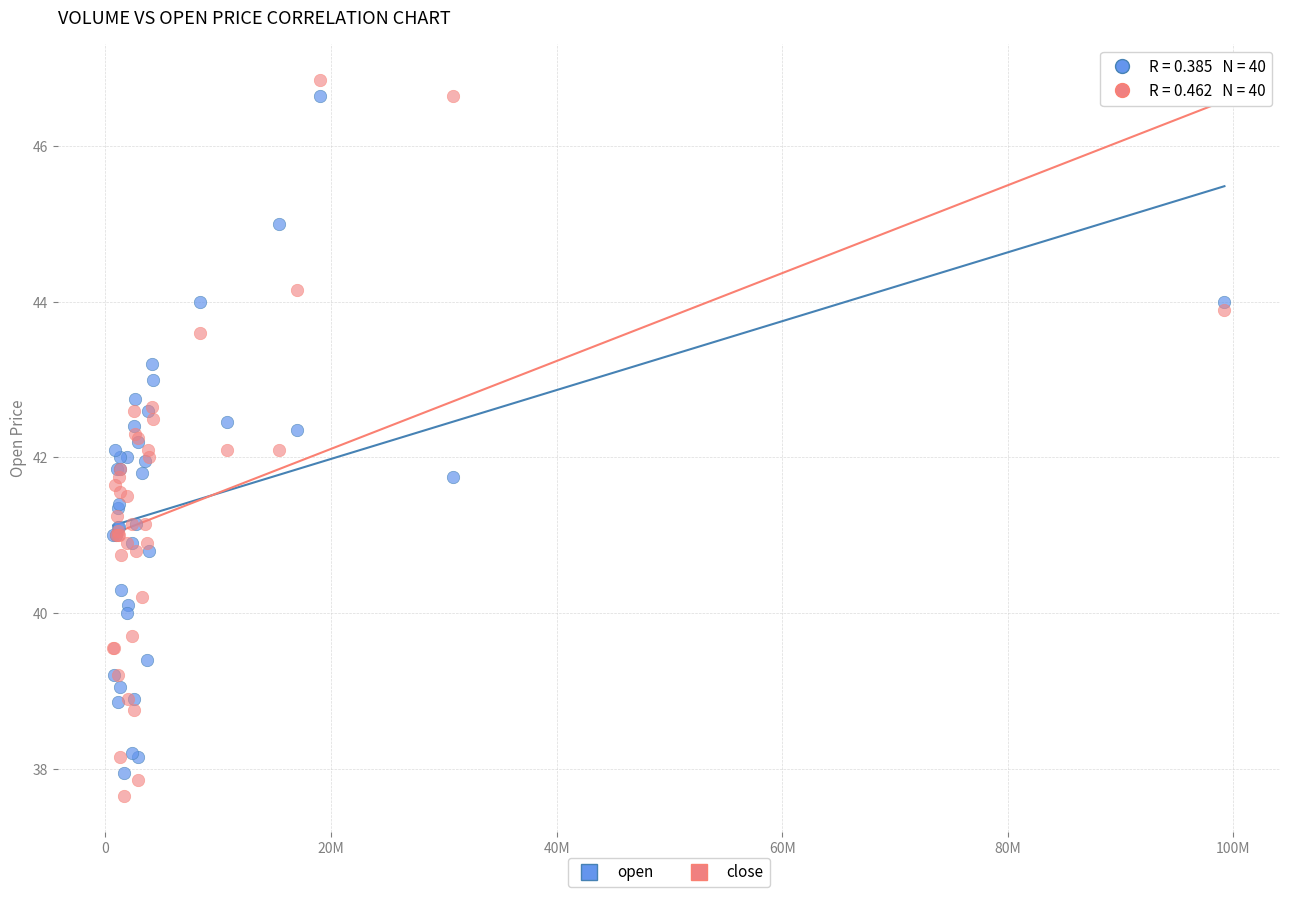

Which series contains the highest Y value?

close